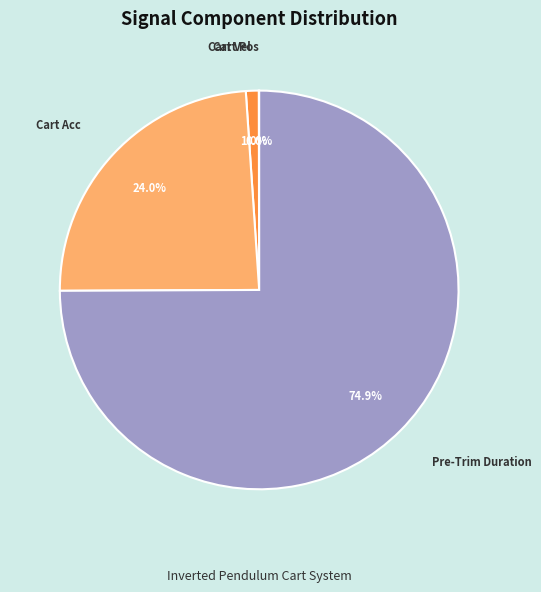

Does any single category account for the majority?

Yes